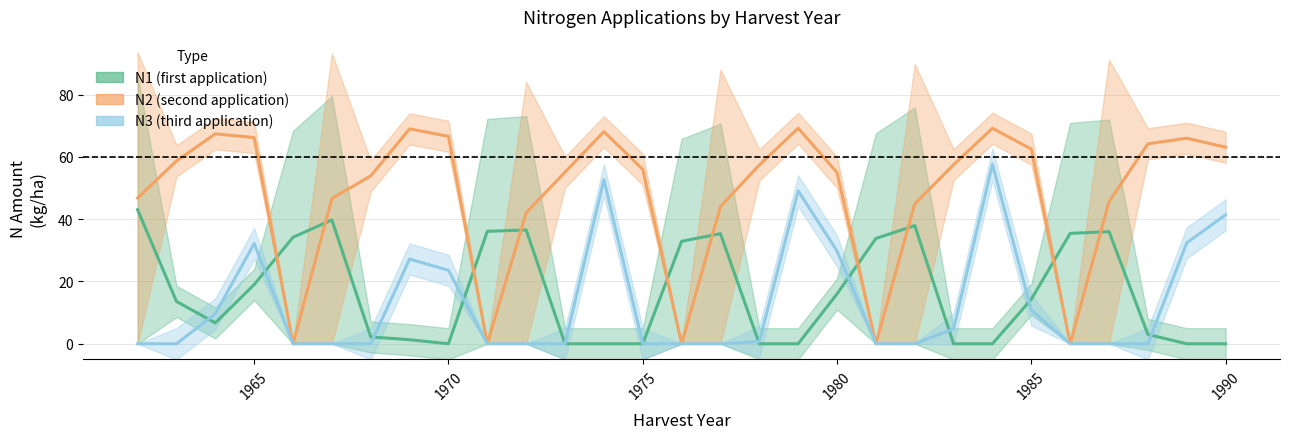

Reading left to right, transcribe all the data shown in this chart.

N1 (first application): 43.0	13.6	6.7	19.0	34.2	39.8	2.2	1.3	0.0	36.1	36.5	0.0	0.0	0.0	32.9	35.4	0.0	0.0	16.0	33.8	38.0	0.0	0.0	14.3	35.5	36.0	3.0	0.0	0.0
N2 (second application): 46.8	58.7	67.4	66.2	0.0	46.6	53.9	69.0	66.6	0.0	42.0	55.1	68.1	56.0	0.0	44.0	57.4	69.2	55.0	0.0	44.9	57.5	69.2	62.5	0.0	45.6	64.2	66.0	63.1
N3 (third application): 0.0	0.0	9.6	32.2	0.0	0.0	0.0	27.2	23.6	0.0	0.0	0.0	52.7	0.0	0.0	0.0	0.7	49.1	29.8	0.0	0.0	4.8	57.6	10.8	0.0	0.0	0.0	32.4	41.4